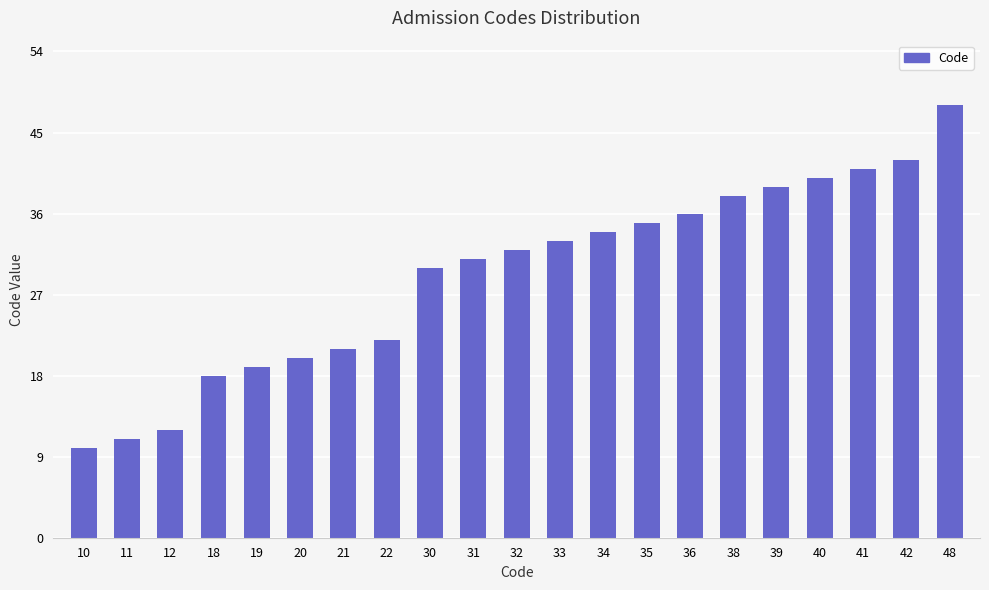

What is the sum of all values?

612